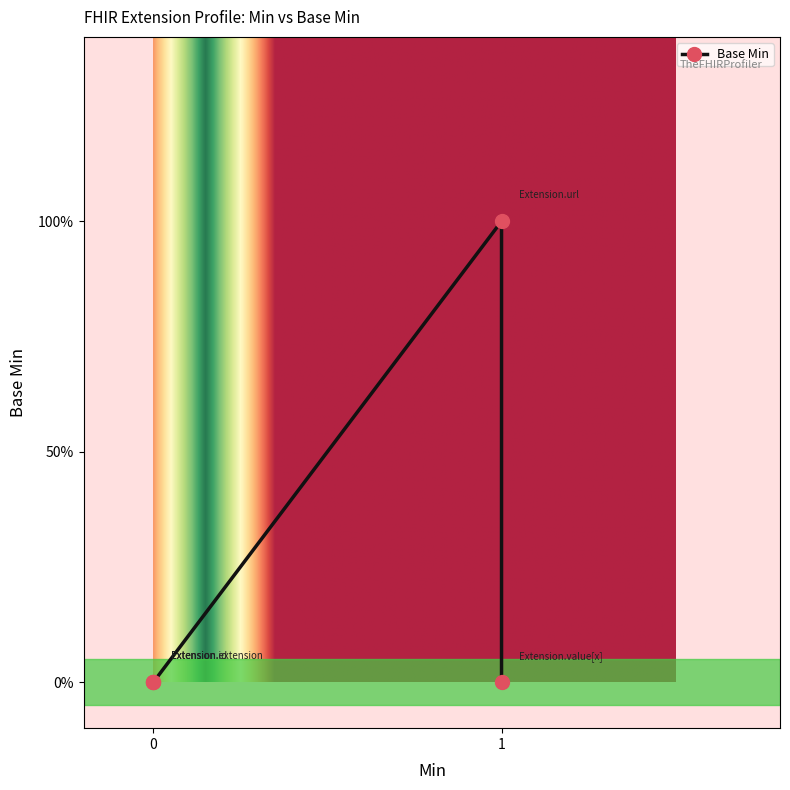

Does the chart have visible grid lines?

No